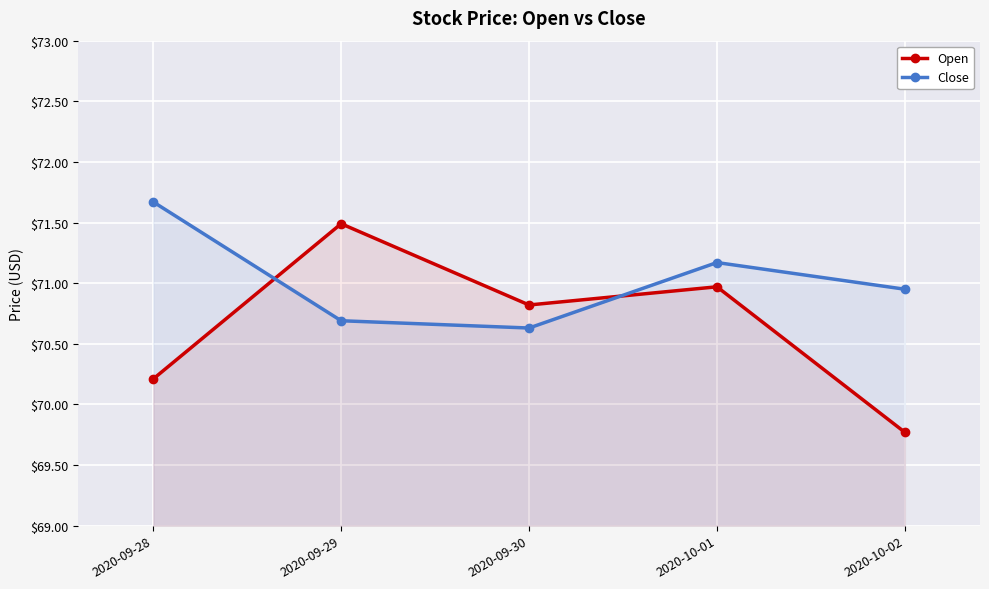

Where is Open nearest to the value 70?

2020-09-28